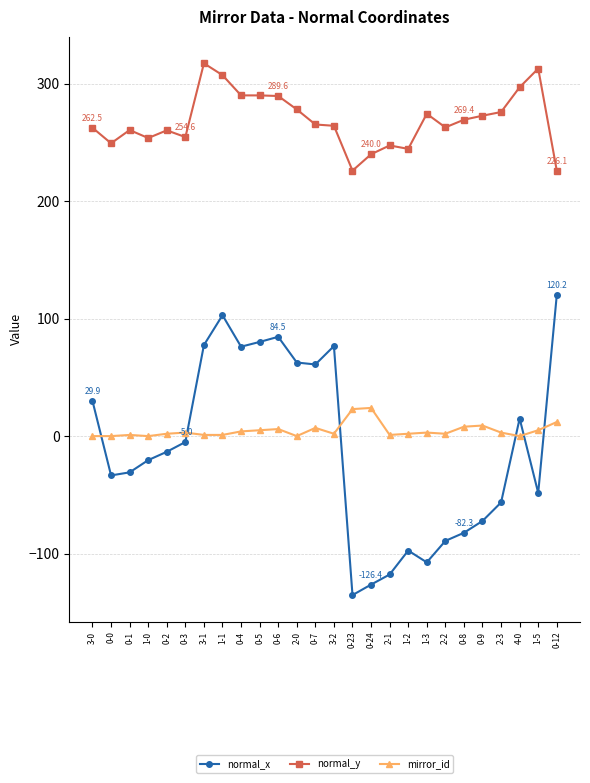

What is the difference between the second highest and second lowest values in the normal_x series?

229.4